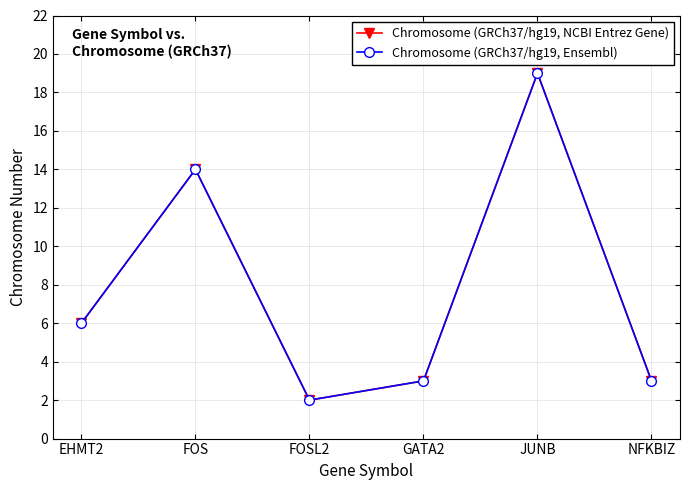

Reading left to right, extract all data points from this chart.

Chromosome (GRCh37/hg19, NCBI Entrez Gene): 6	14	2	3	19	3
Chromosome (GRCh37/hg19, Ensembl): 6	14	2	3	19	3